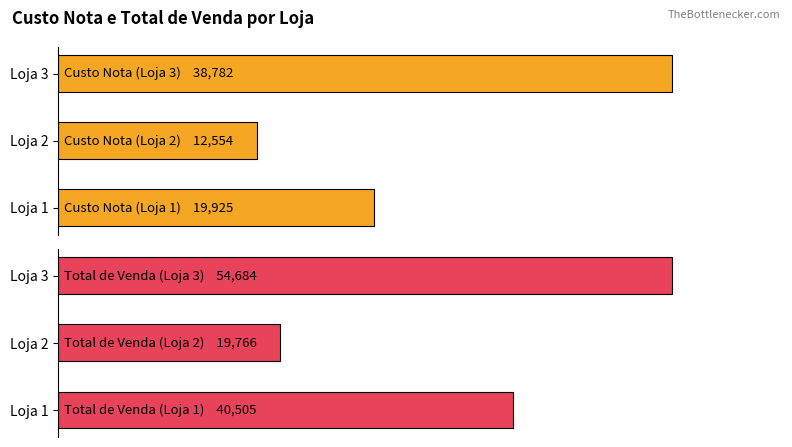

What is the highest value of the Total de Venda series?

54683.5